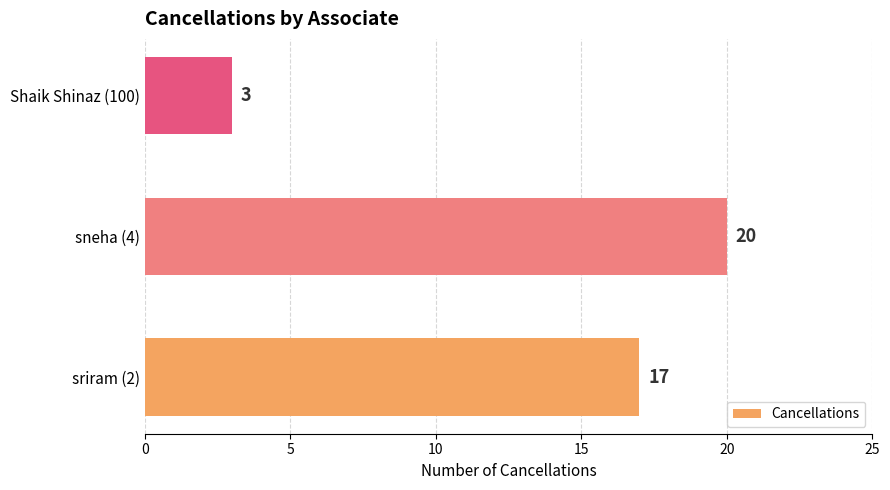

What is the change in value from sriram (2) to Shaik Shinaz (100)?

-14